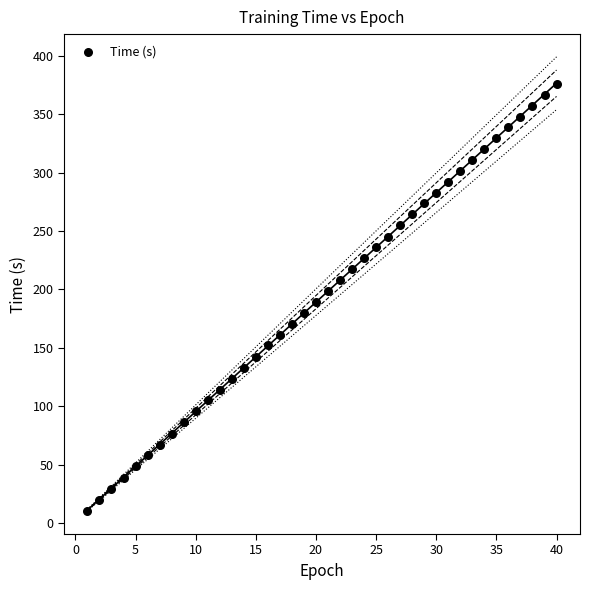

What is the range of Y values (max minus min)?

366.2